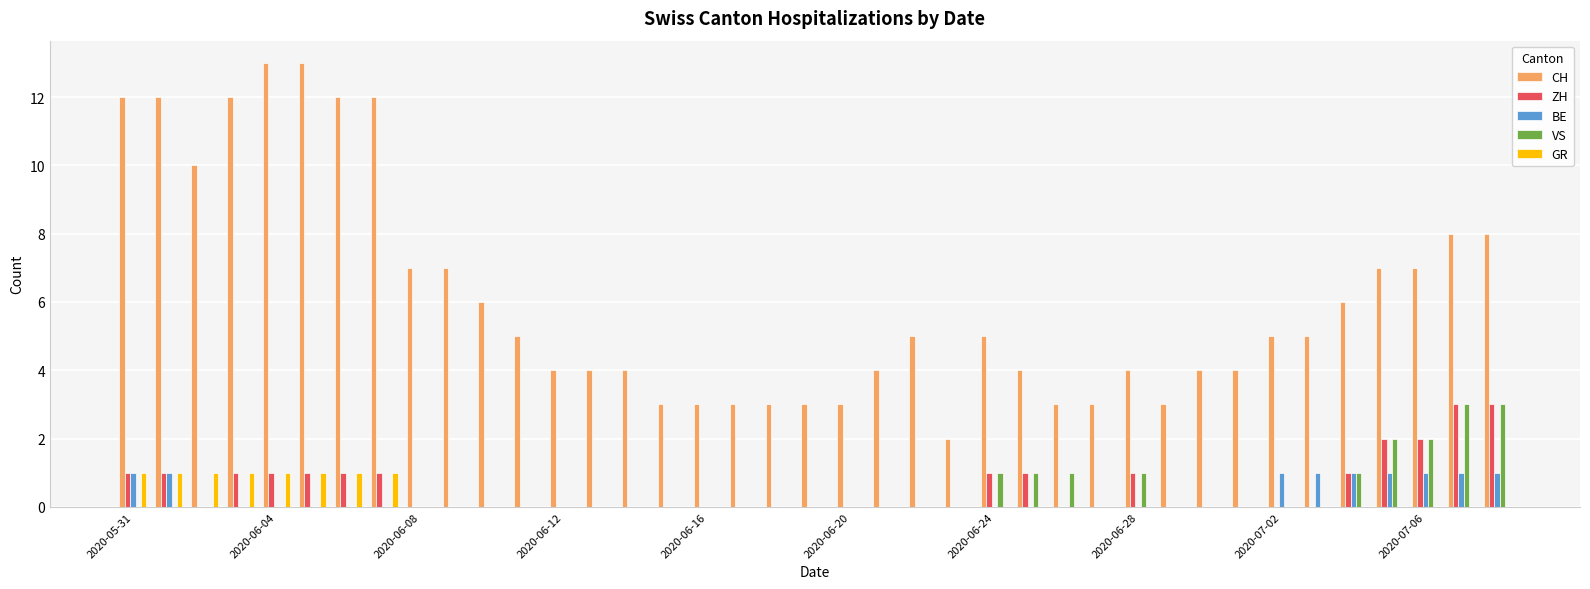

What is the sum of all VS values?

15